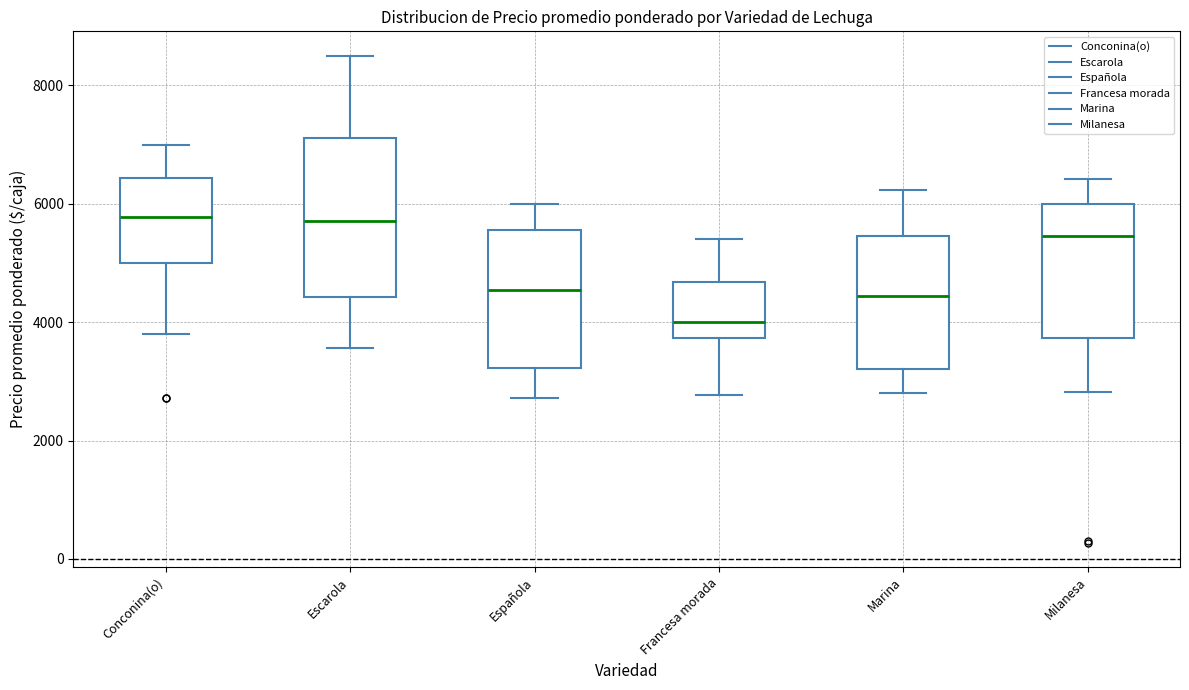

Which box is the tallest, from its lower edge to its upper edge?

Escarola